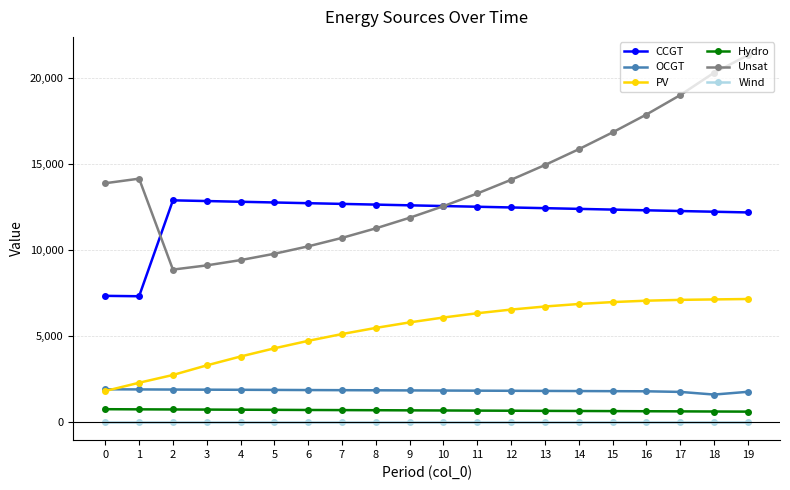

What is the difference between the maximum and minimum values in the OCGT series?

306